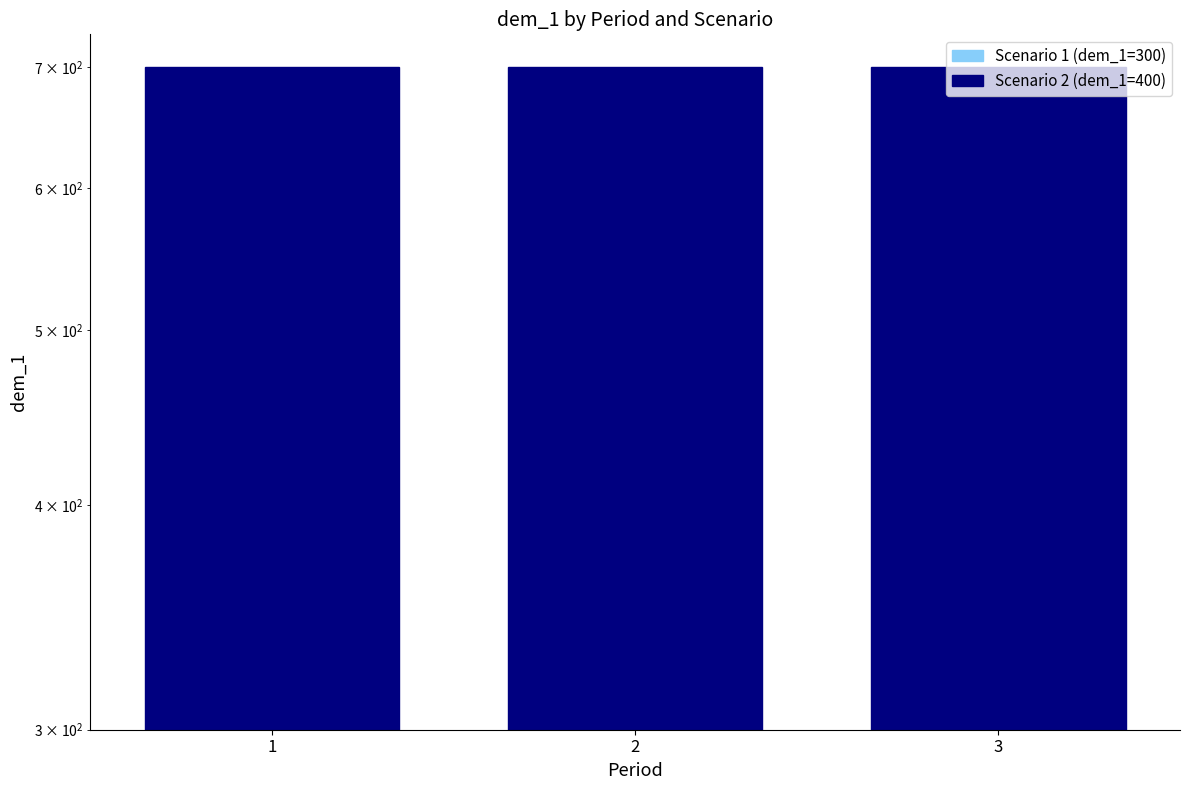

Is it true that Scenario 2 (dem_1=400) equals 85 at 2?

False